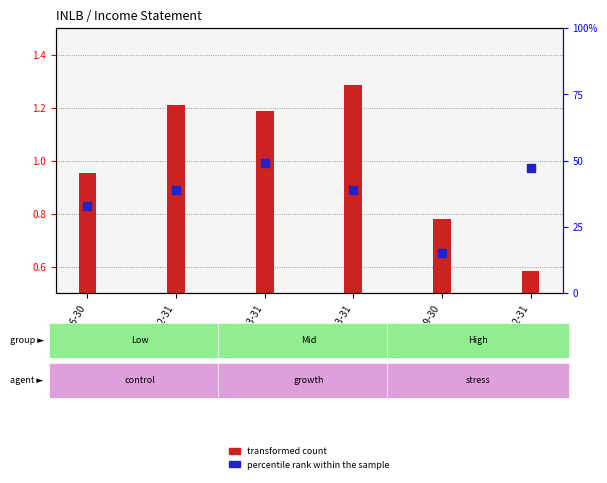

At which category is the sum across all series the highest?

2021-03-31